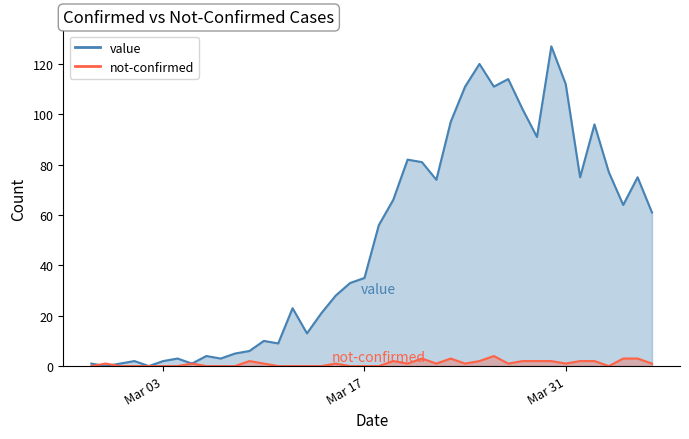

In value, how many points are higher than both neighbors (excluding endpoints)?

11